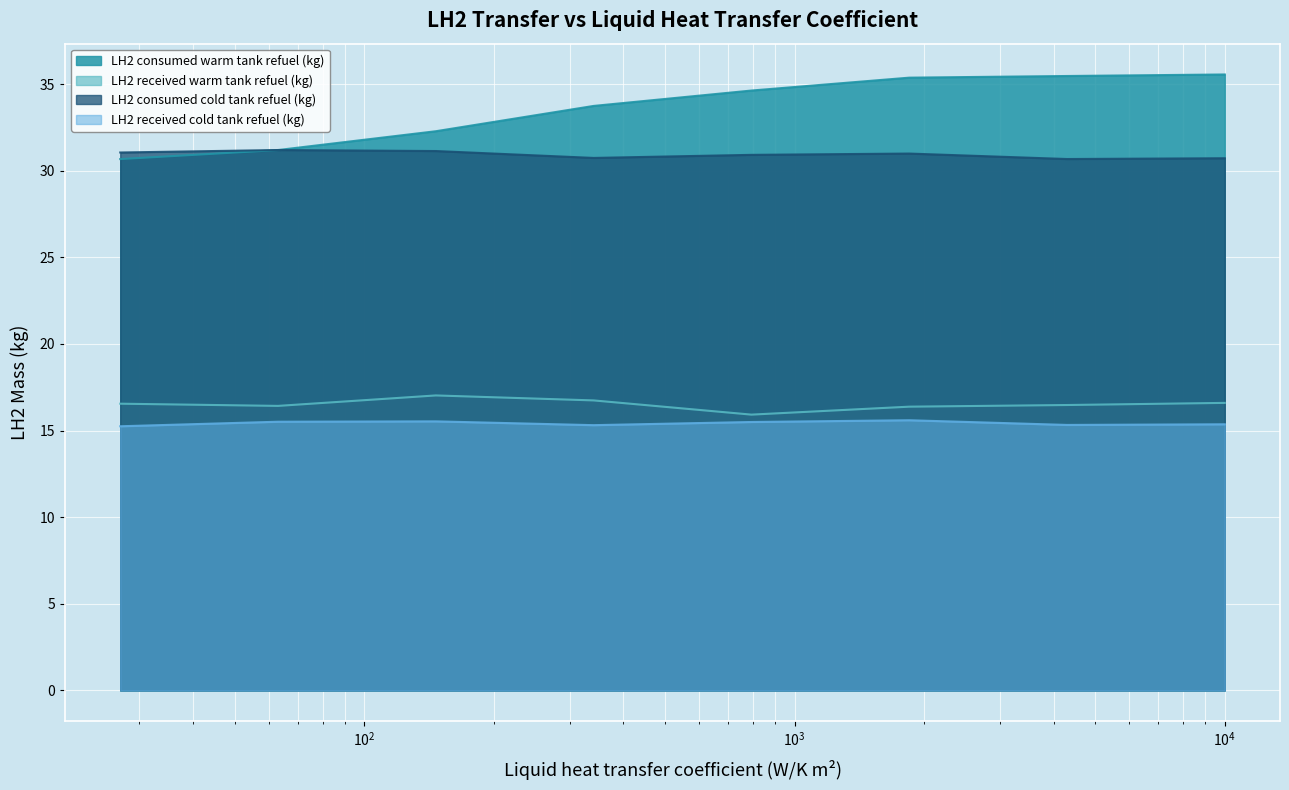

True or false: LH2 consumed cold tank refuel (kg) has more than 1 points higher than both neighbors.

True